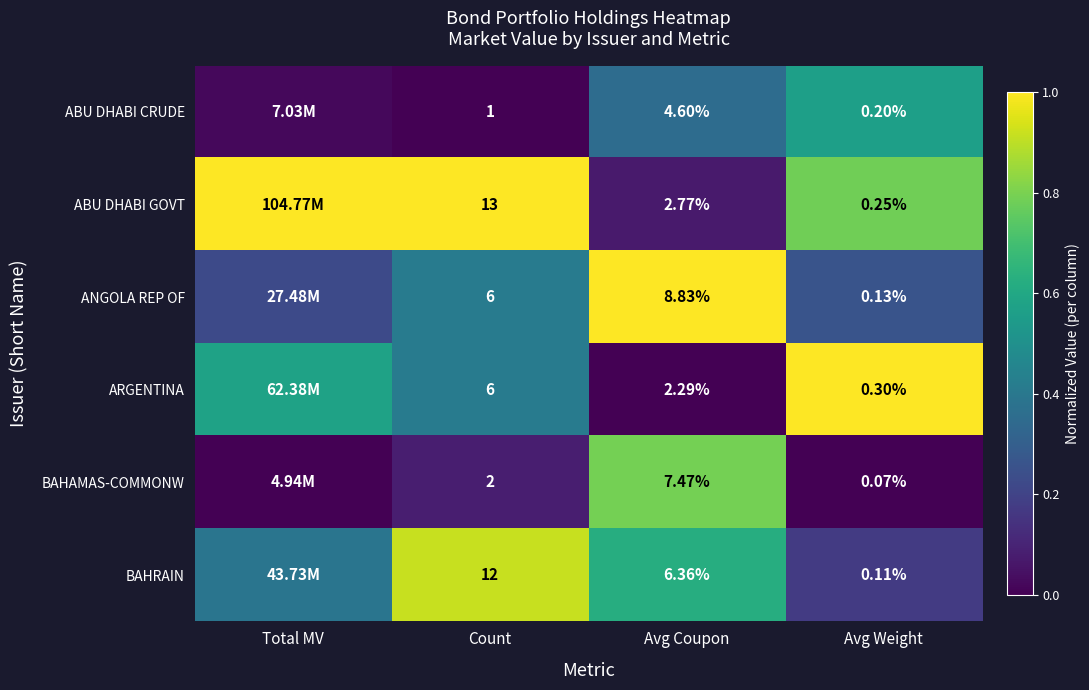

Rank the series at Avg Weight from lowest to highest value.

BAHAMAS-COMMONW, BAHRAIN, ANGOLA REP OF, ABU DHABI CRUDE, ABU DHABI GOVT, ARGENTINA